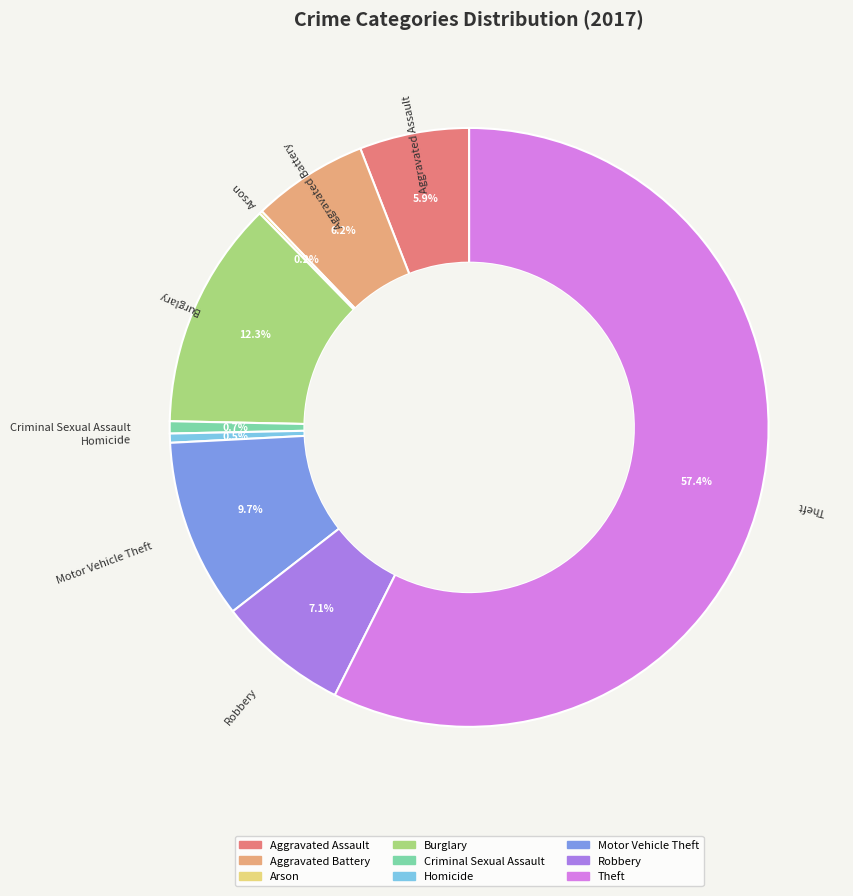

Which has a higher value, Homicide or Motor Vehicle Theft?

Motor Vehicle Theft